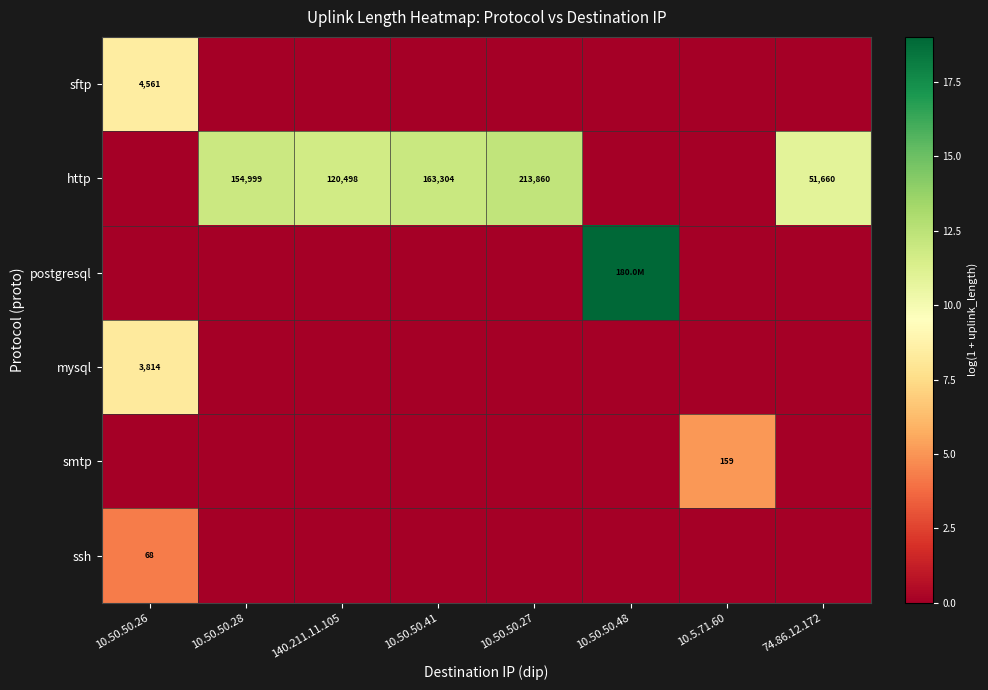

What is the greatest value displayed?

19.0